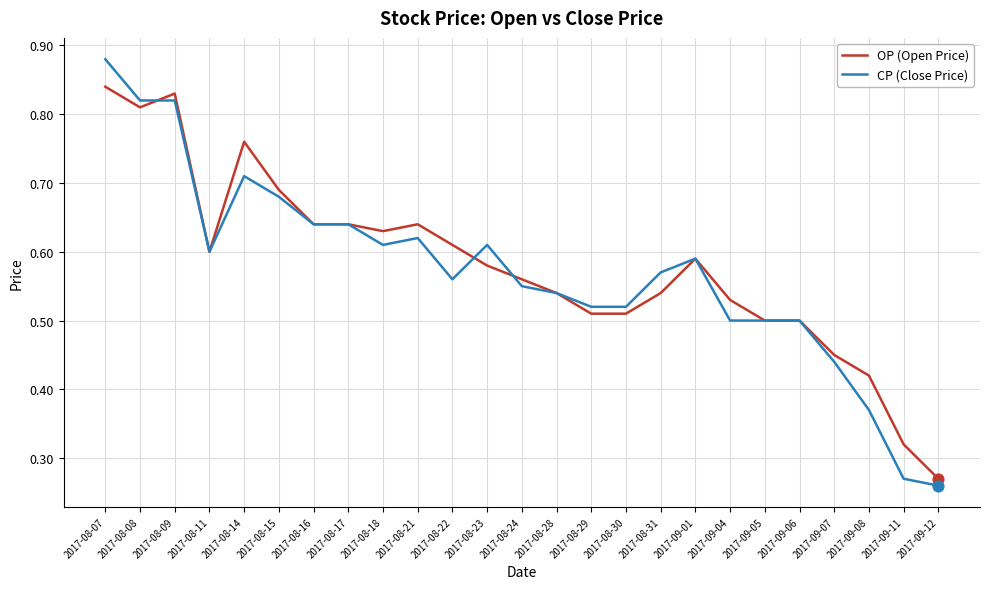

Which series has the widest spread of values?

CP (Close Price)